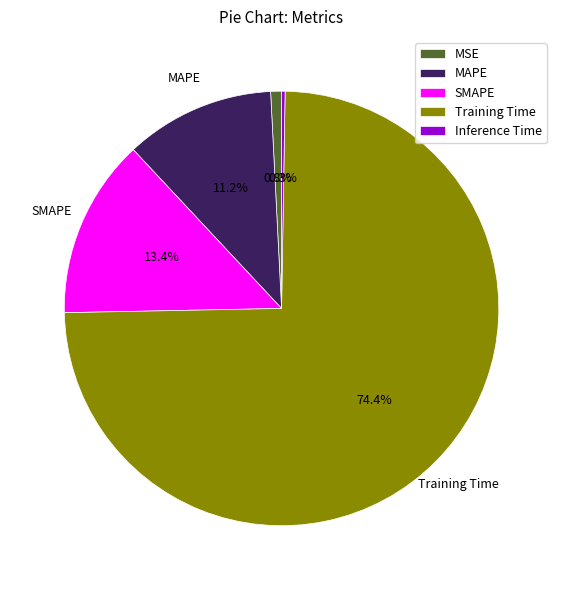

To the nearest percent, what portion does SMAPE represent?

13%